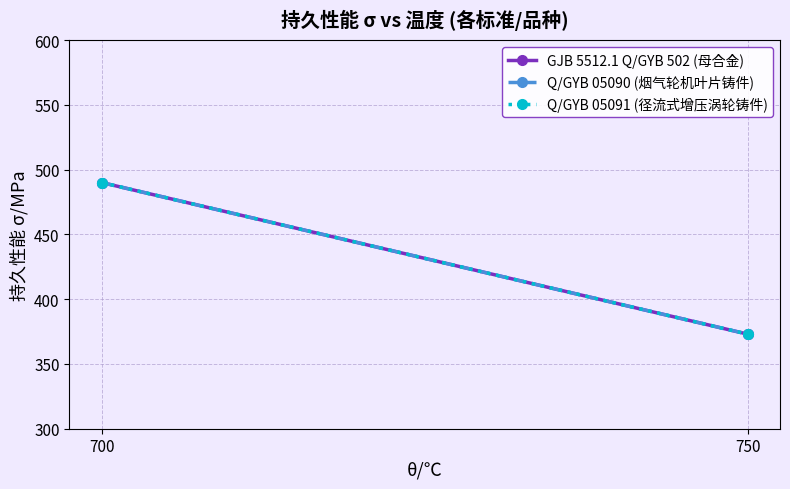

Is this an area chart (filled region under the line)?

No